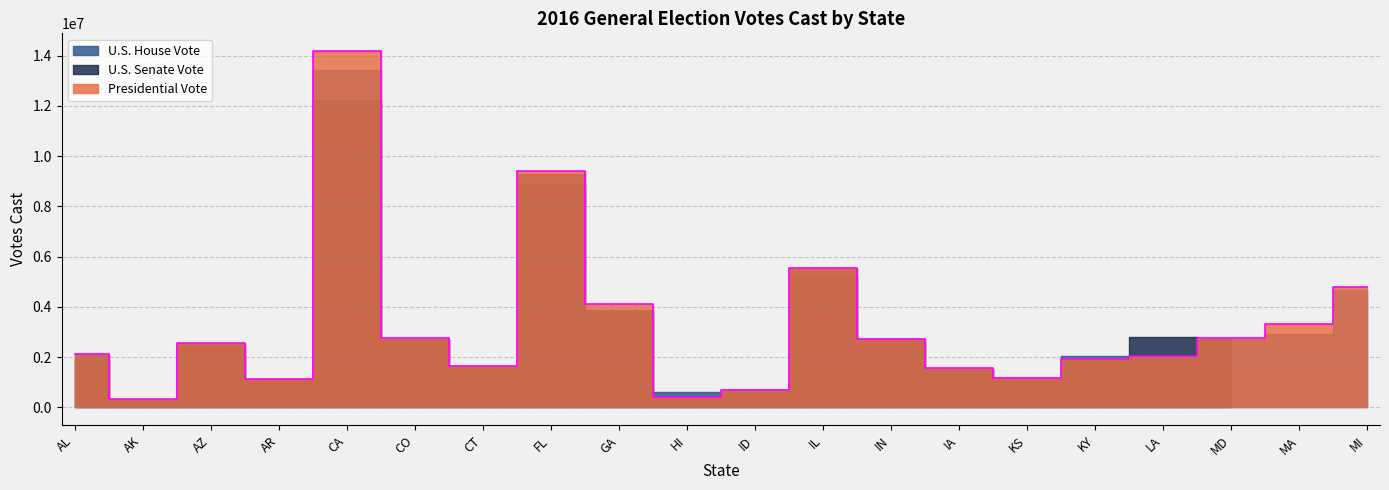

What is the difference between the second highest and second lowest values in the Presidential Vote series?

8991102